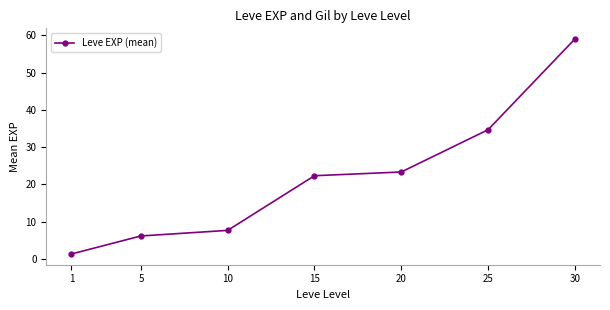

What is the value of the 5th point from the left?

23.3